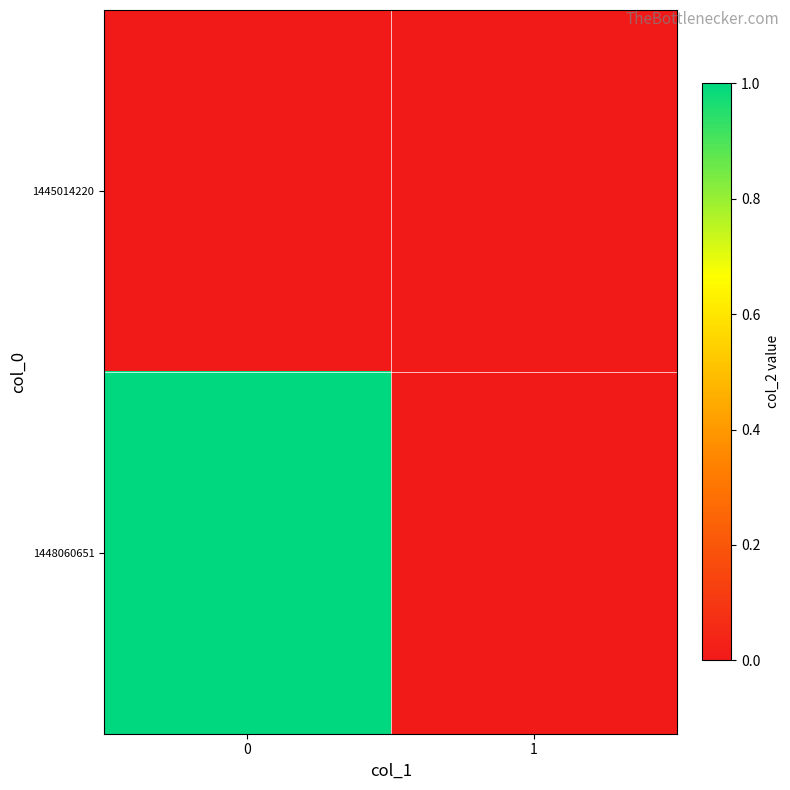

Which series has the largest range (max minus min)?

1448060651